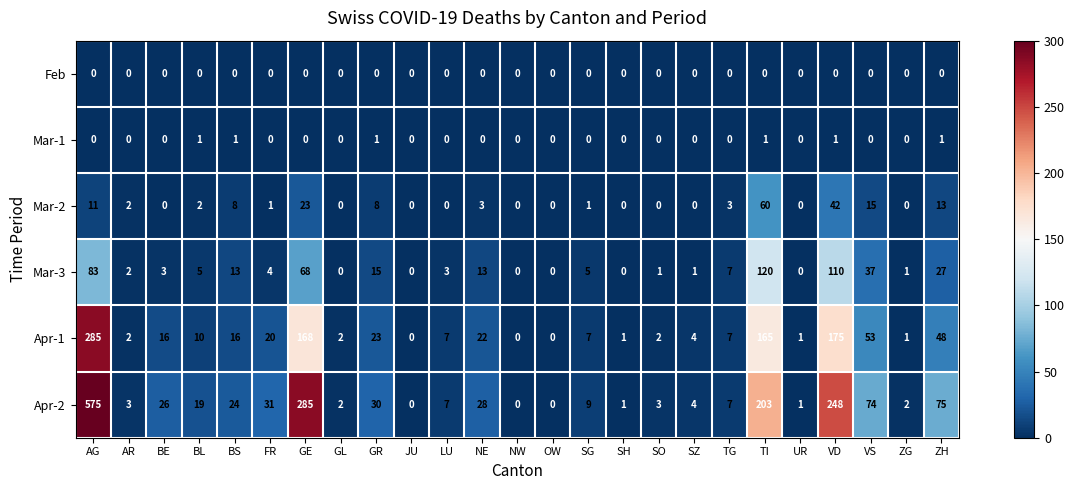

What is the difference between the highest and lowest values at ZH?

75